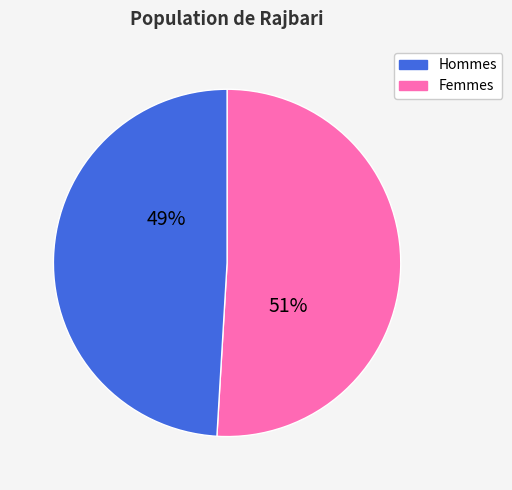

Does any single category account for the majority?

Yes